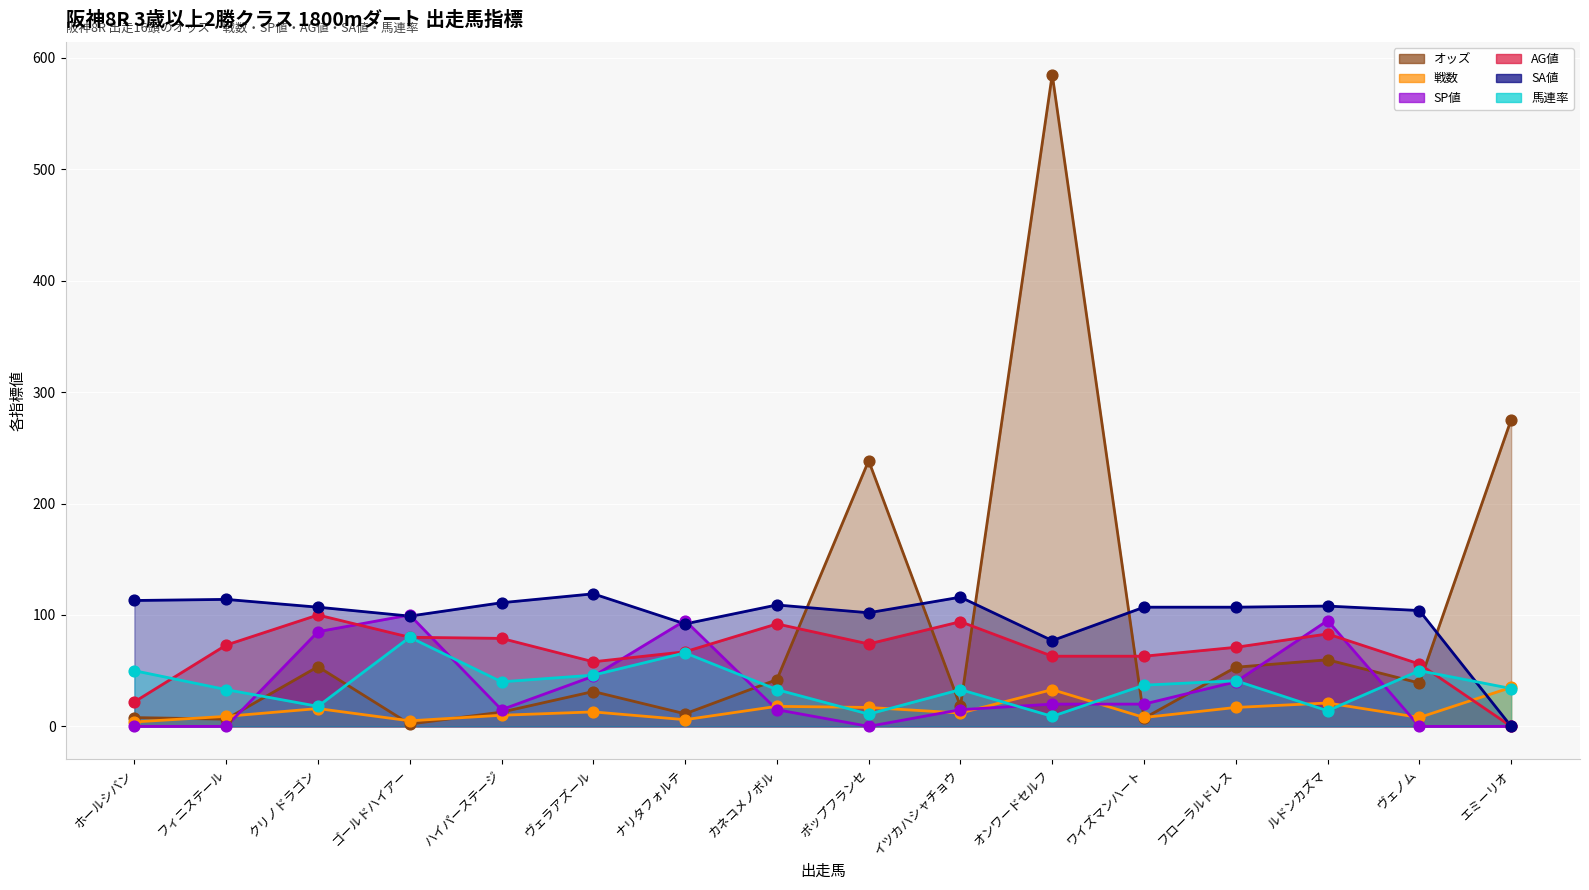

Is the value of SP値 at ヴェノム greater than the value of オッズ at フィニステール?

No